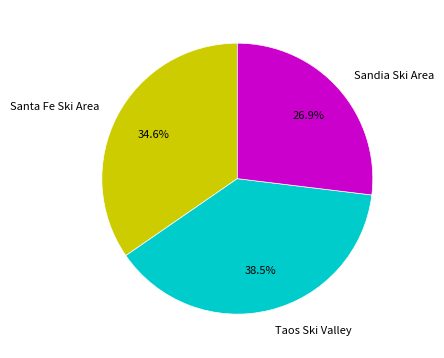

Count the number of slices in the pie.

3